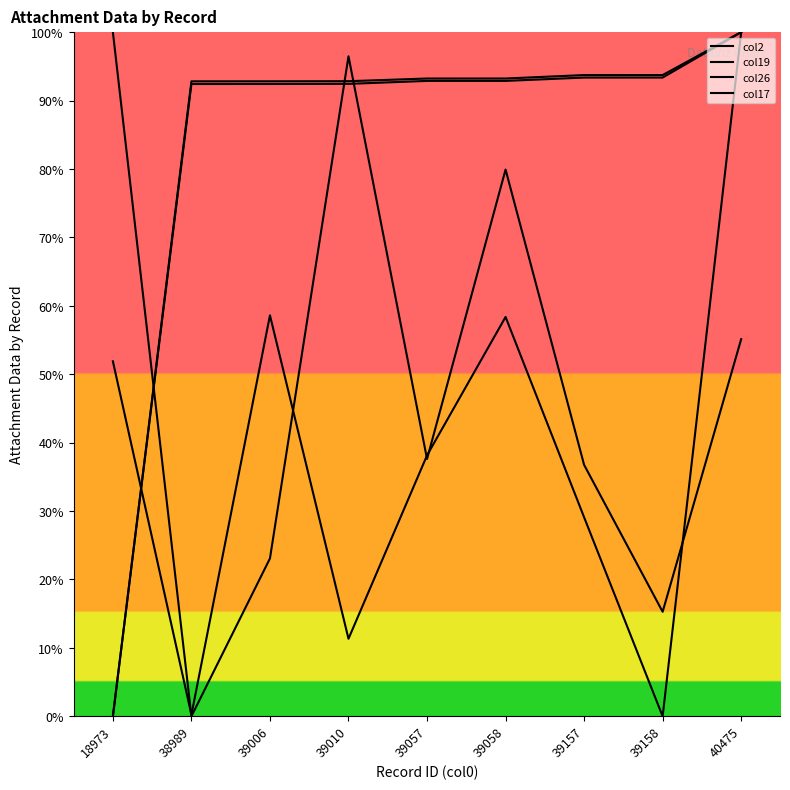

What is the highest value of the col17 series?

100.0